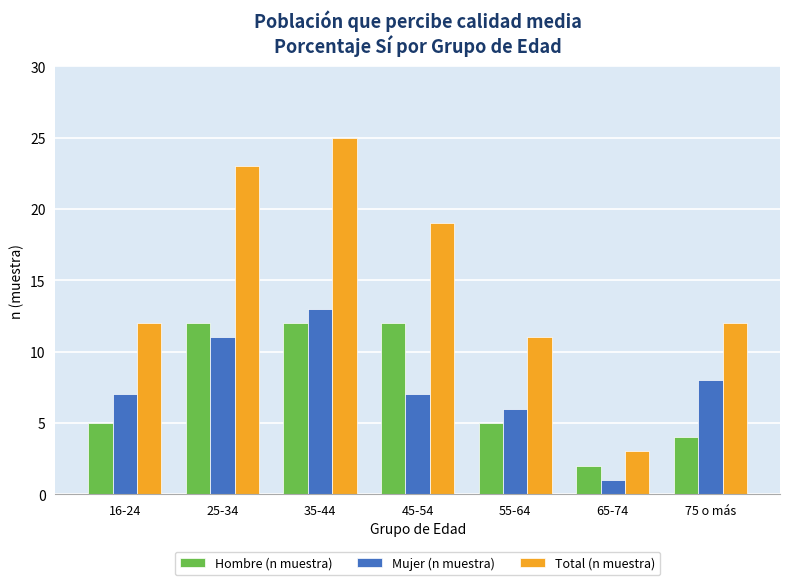

What is the value of the Hombre (n muestra) bar at the 6th from the left?

2